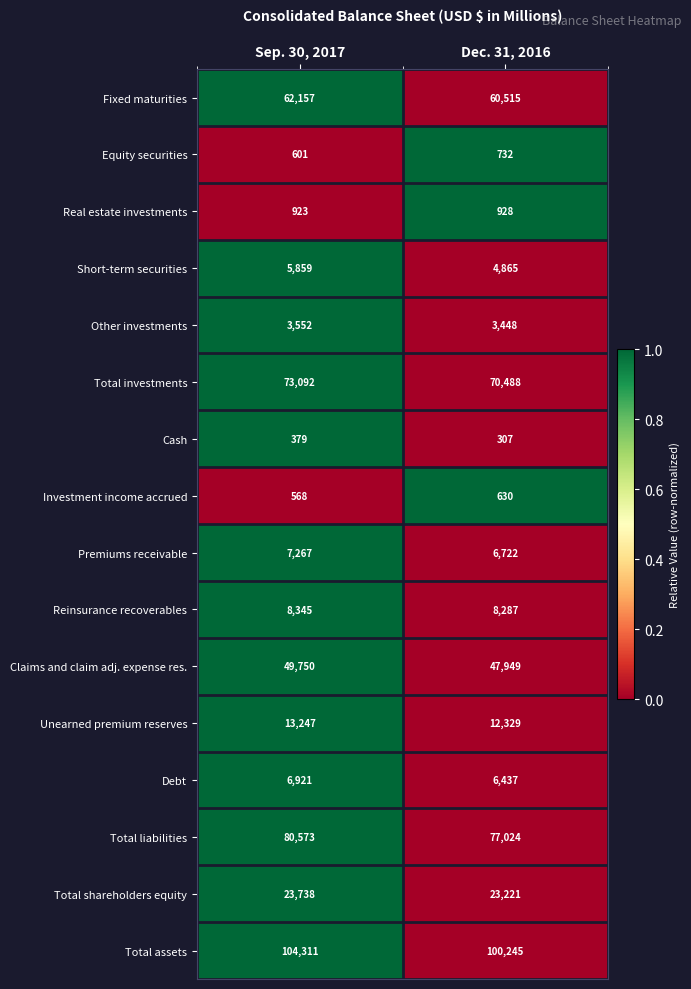

Which series has the widest spread of values?

Total assets